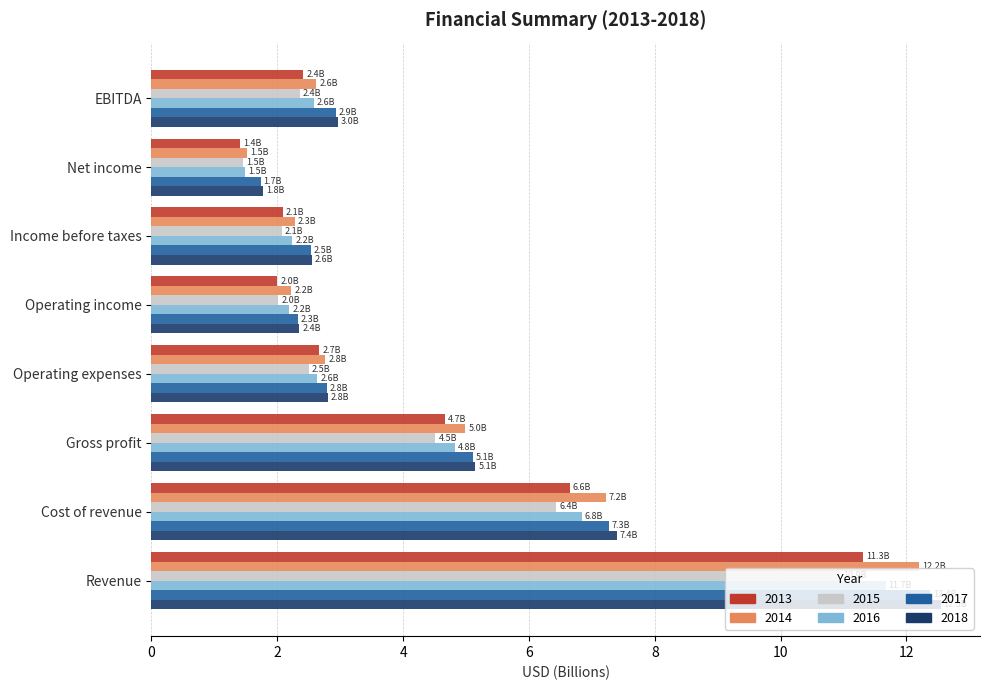

What is the total value across all series at Net income?

9.4